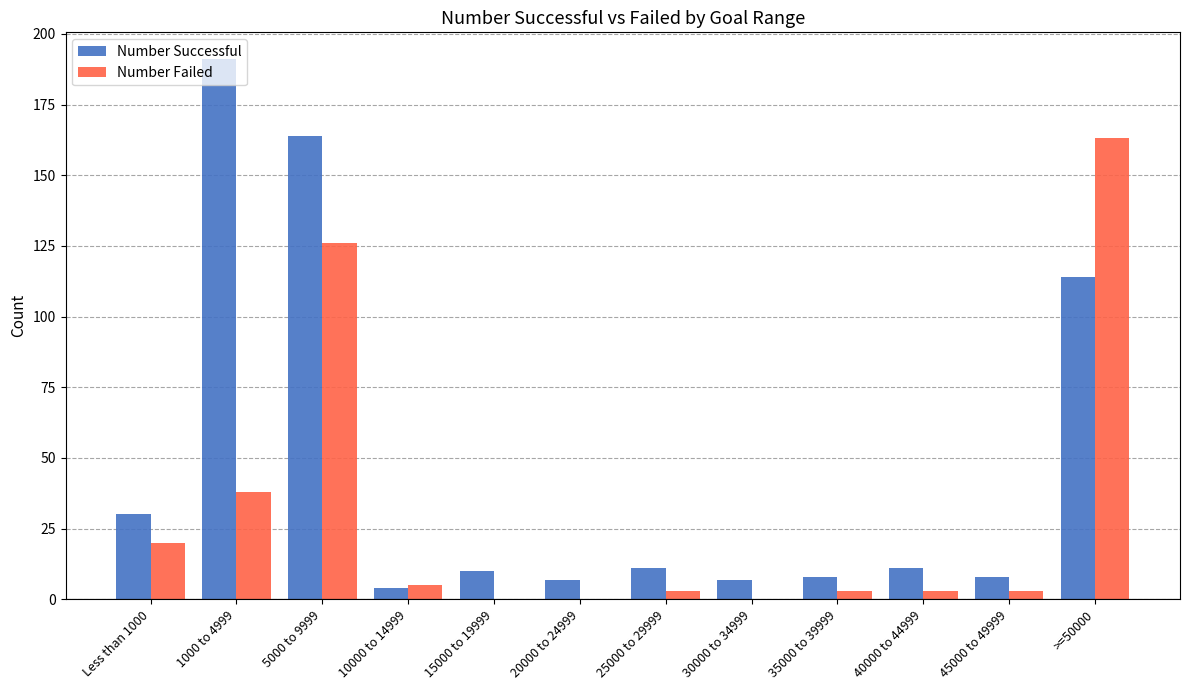

Where does the Number Successful series first go above 11?

Less than 1000